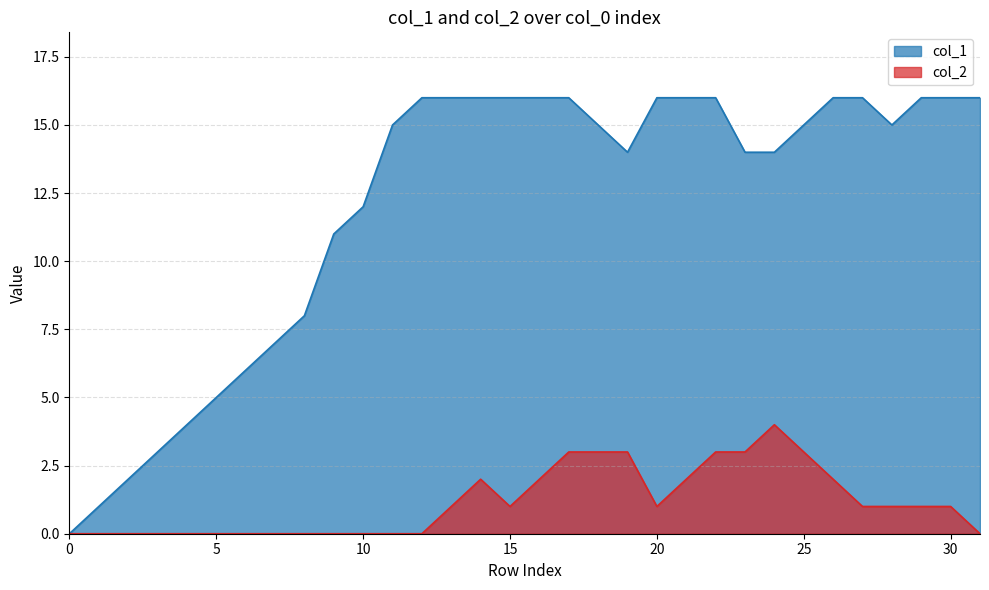

Reading left to right, what are all the values shown in this chart?

col_1: 0	1	2	3	4	5	6	7	8	11	12	15	16	16	16	16	16	16	15	14	16	16	16	14	14	15	16	16	15	16	16	16
col_2: 0	0	0	0	0	0	0	0	0	0	0	0	0	1	2	1	2	3	3	3	1	2	3	3	4	3	2	1	1	1	1	0